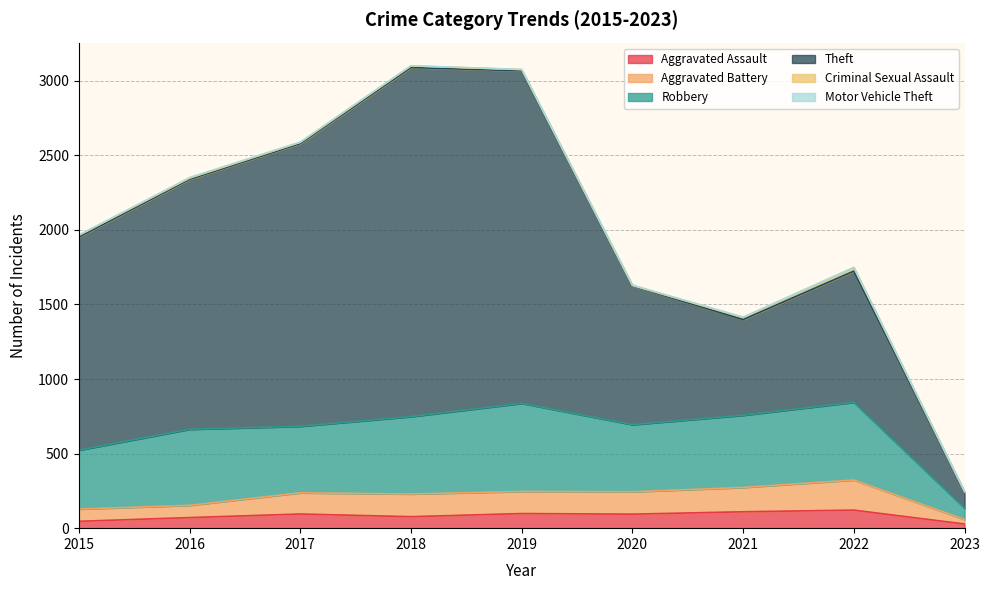

True or false: Aggravated Battery and Robbery intersect in this chart.

False